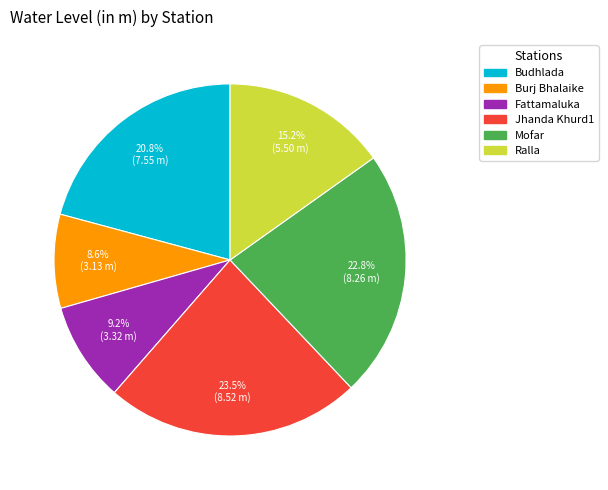

Rank the categories by value from highest to lowest.

Jhanda Khurd1, Mofar, Budhlada, Ralla, Fattamaluka, Burj Bhalaike